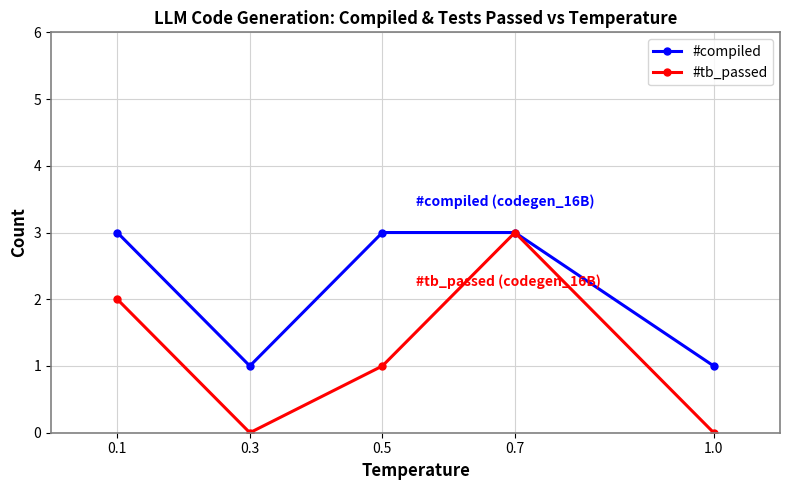

Reading left to right, list all the values displayed in this chart.

#compiled: 0.1=3	0.3=1	0.5=3	0.7=3	1.0=1
#tb_passed: 0.1=2	0.3=0	0.5=1	0.7=3	1.0=0